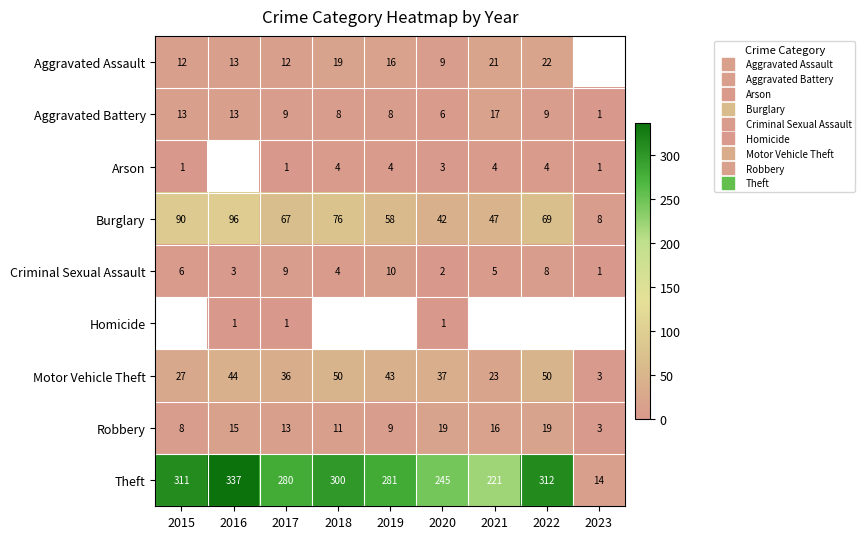

How many data points does each series have?

9